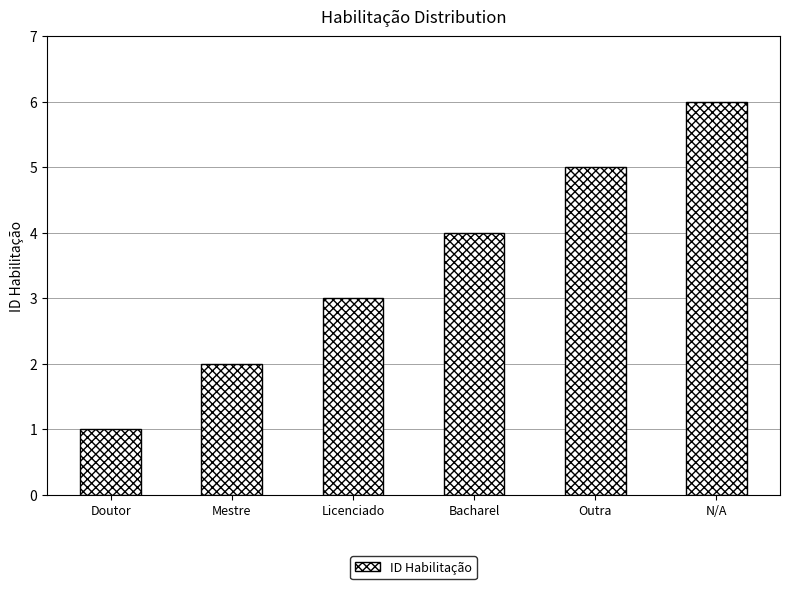

List the labels in order of value, smallest first.

Doutor, Mestre, Licenciado, Bacharel, Outra, N/A